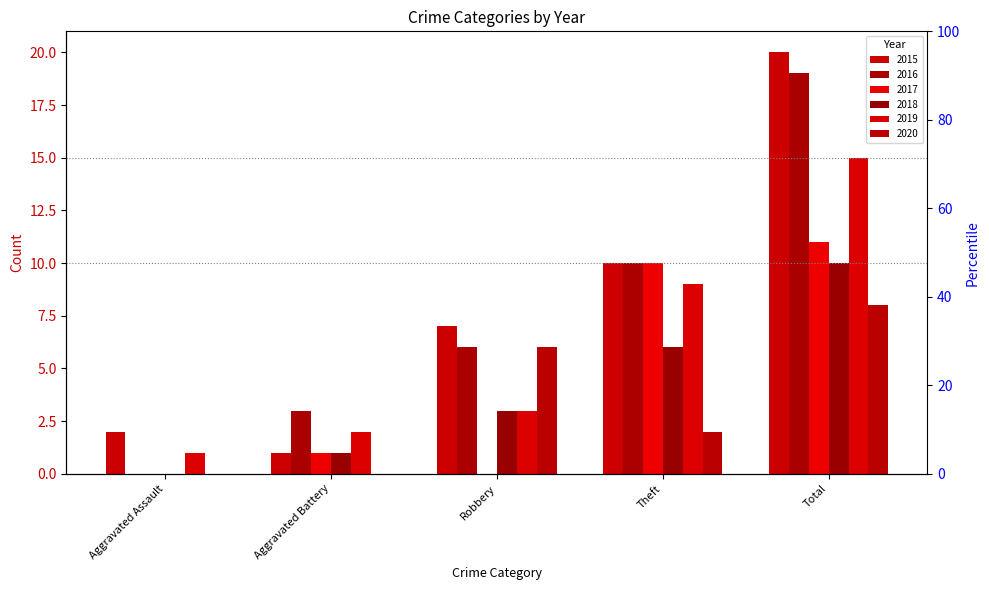

What position from the right is Aggravated Assault?

5